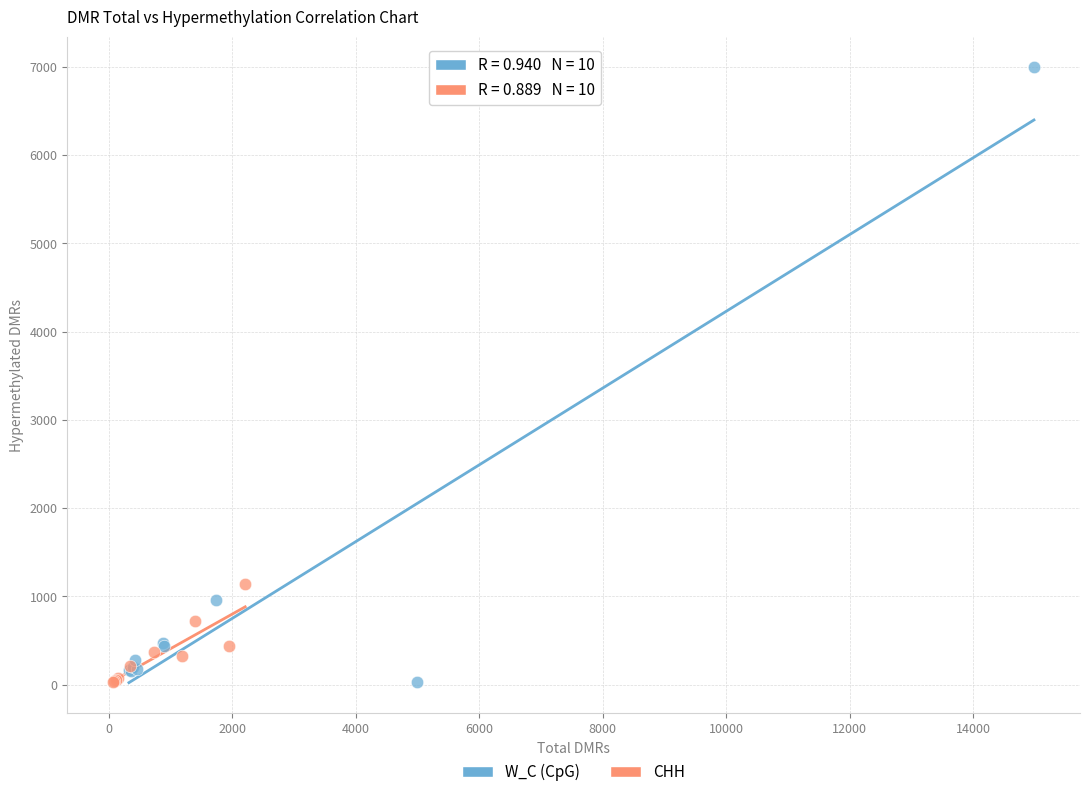

Which series has the largest Y range (max minus min)?

W_C (CpG)